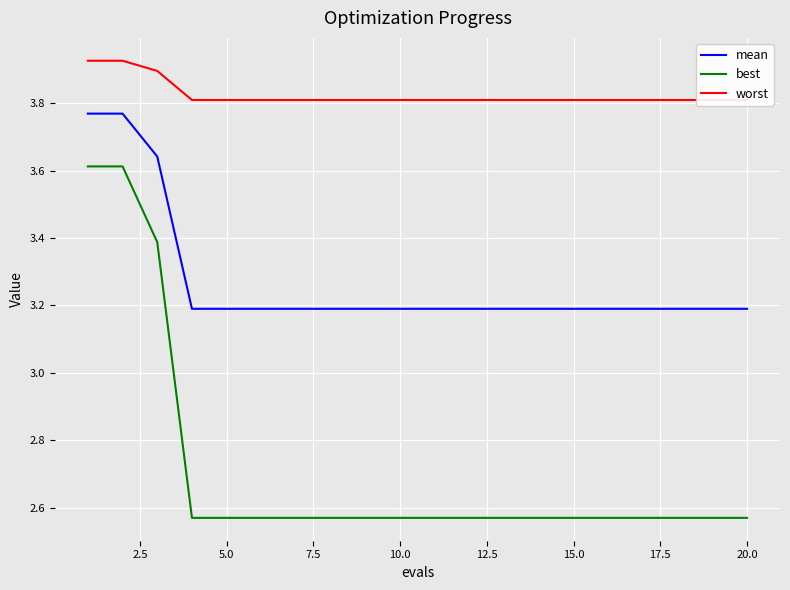

The value of best at 15.0 is 3.5. True or false?

False